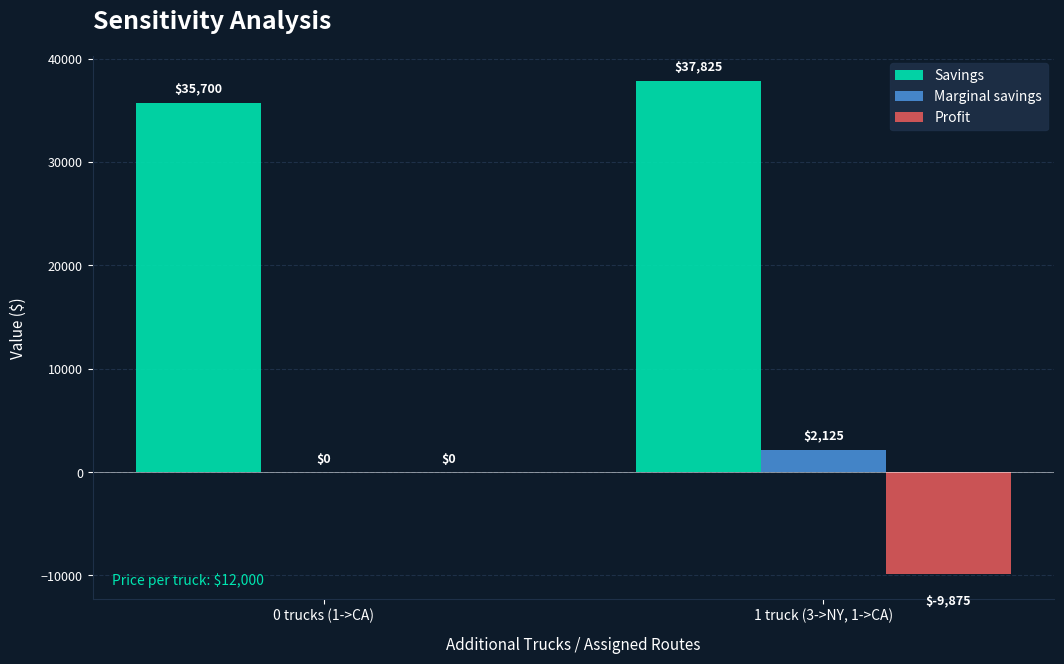

What value does the Savings series have at 0 trucks (1->CA), to the nearest 10?

35700